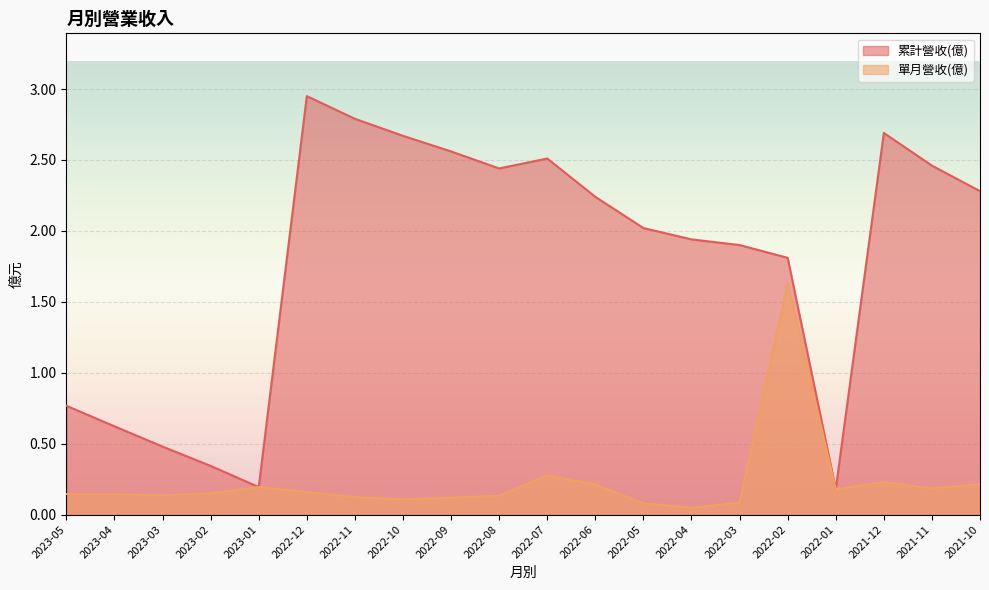

Rank the categories by 單月營收(億) value from lowest to highest.

2022-04, 2022-05, 2022-03, 2022-10, 2022-09, 2022-11, 2022-08, 2023-03, 2023-04, 2023-05, 2023-02, 2022-12, 2022-01, 2021-11, 2023-01, 2022-06, 2021-10, 2021-12, 2022-07, 2022-02